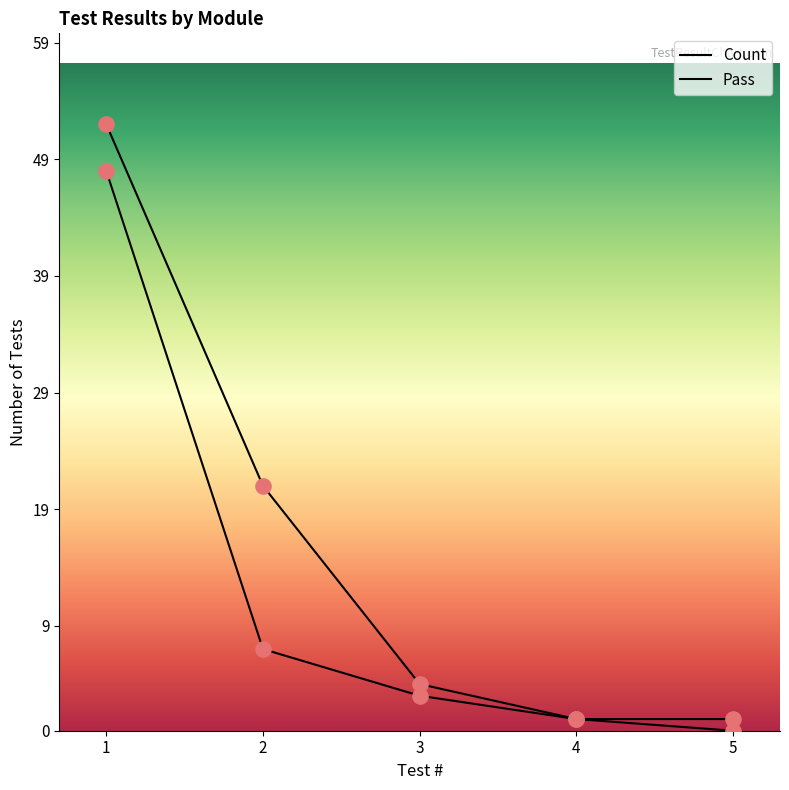

Which series contains the lowest Y value?

Pass